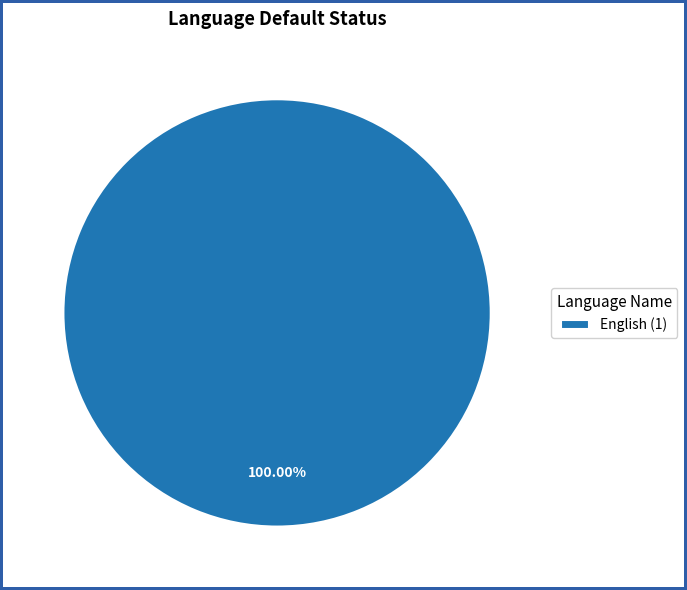

Rank the categories by value from highest to lowest.

English (1)